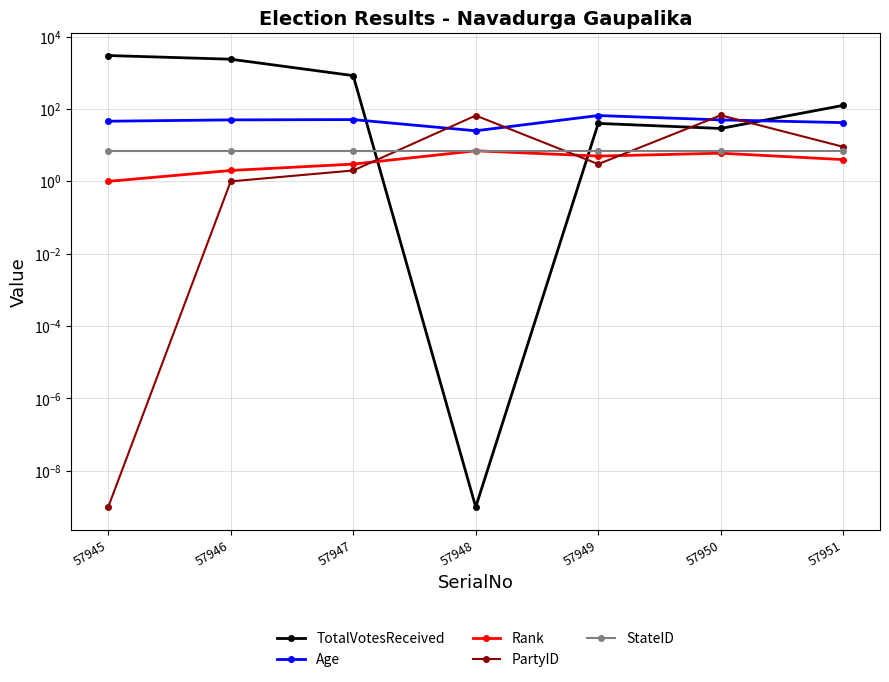

At which category does the chart reach its peak across all series?

57945